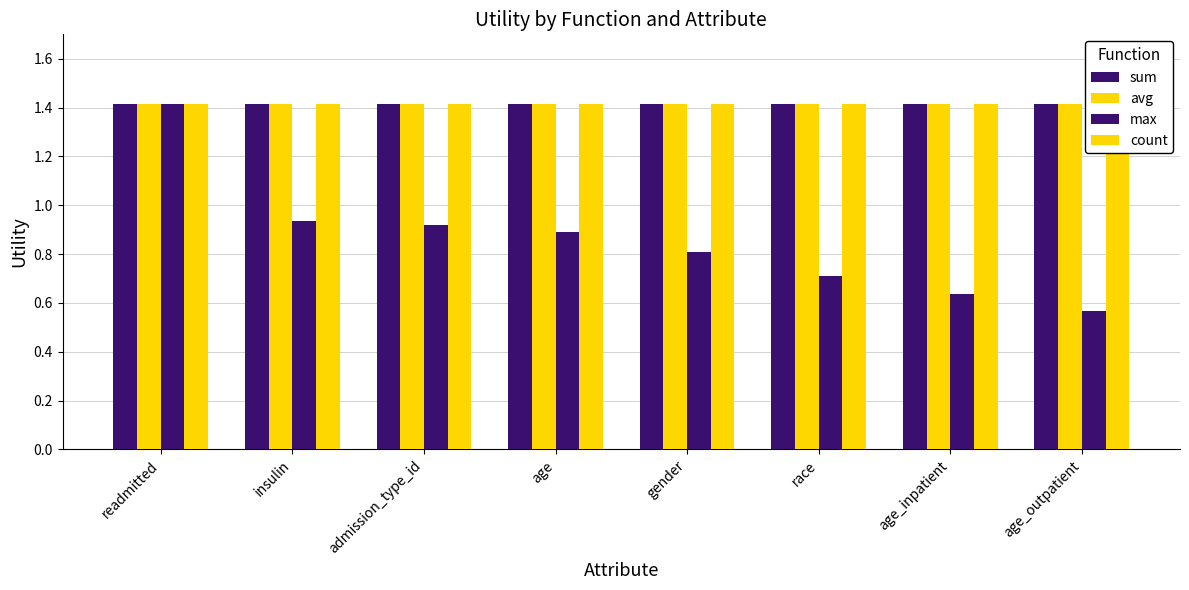

Between admission_type_id and age_inpatient, which series saw the biggest shift?

max